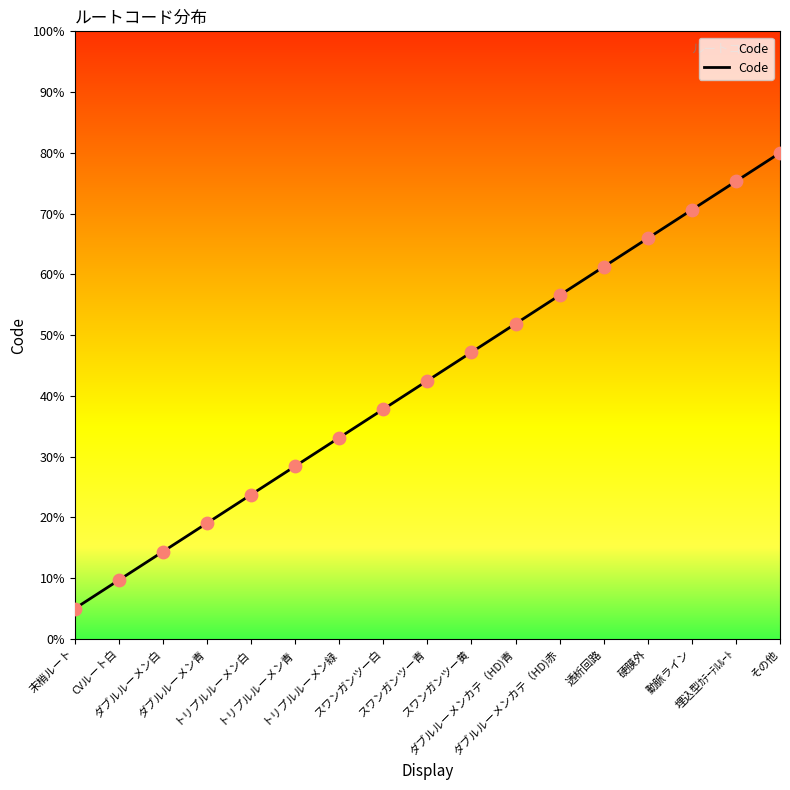

What is the change in value from ダブルルーメン白 to 透析回路?

+9.4